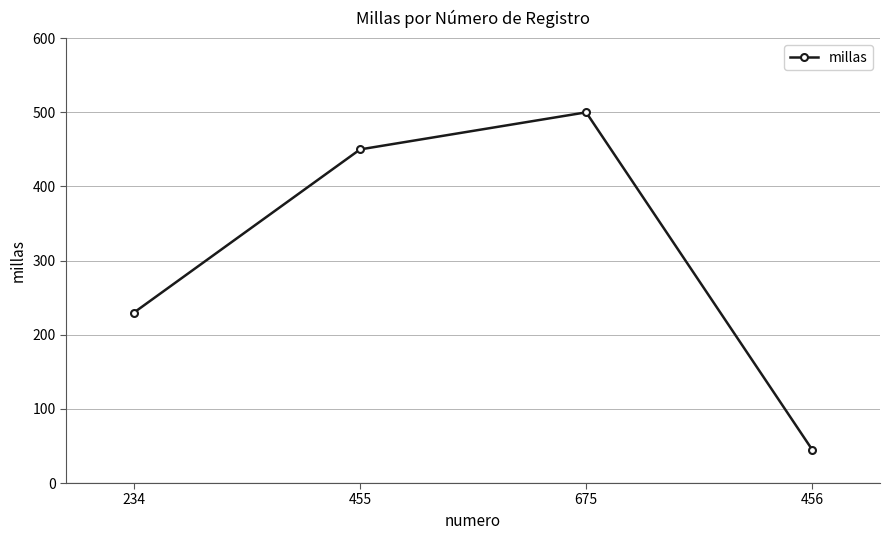

What is the sum of the values at 455 and 234?

680